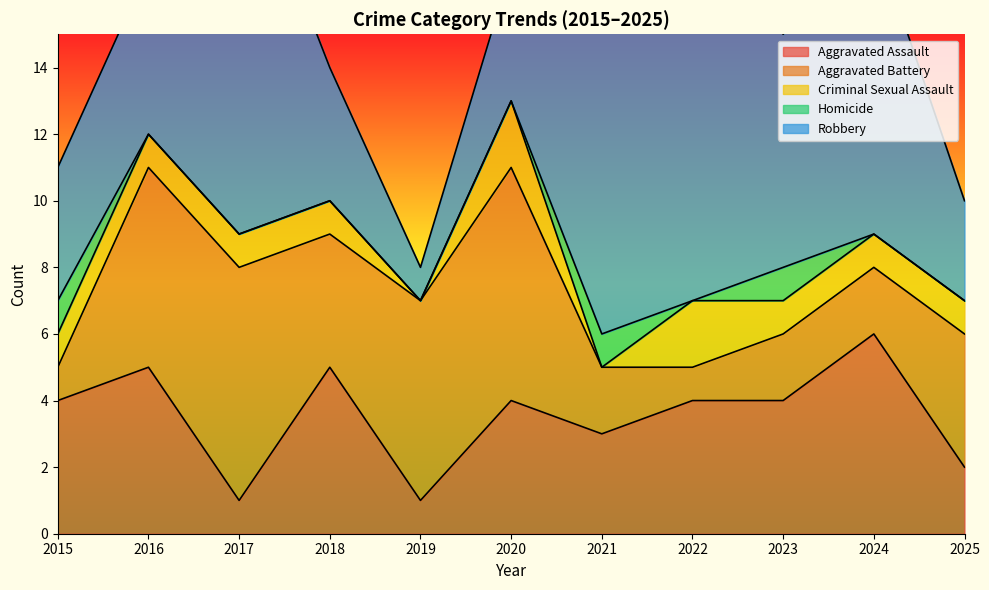

What is the sum of the Aggravated Battery values at 2020 and 2019?

13